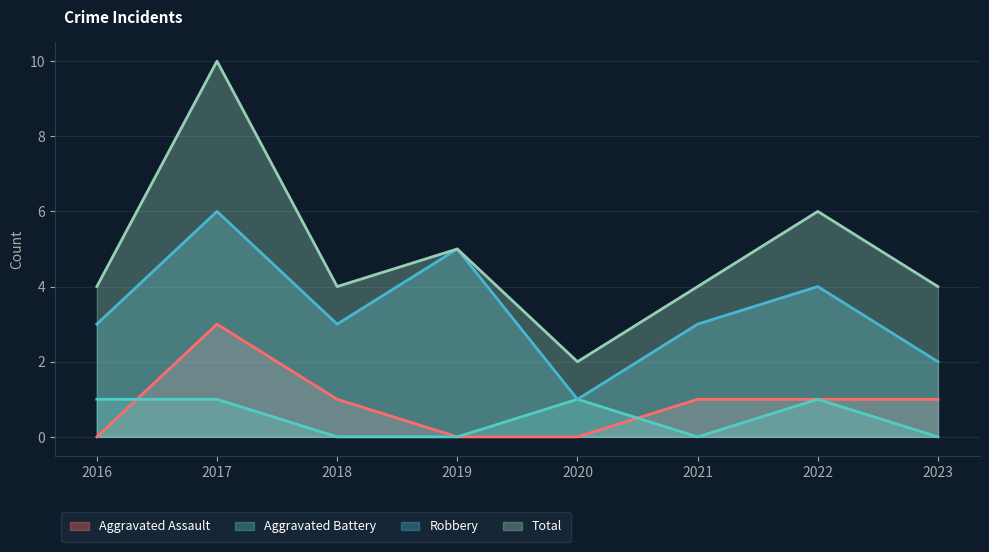

What is the difference between the Total values at 2019 and 2018?

1